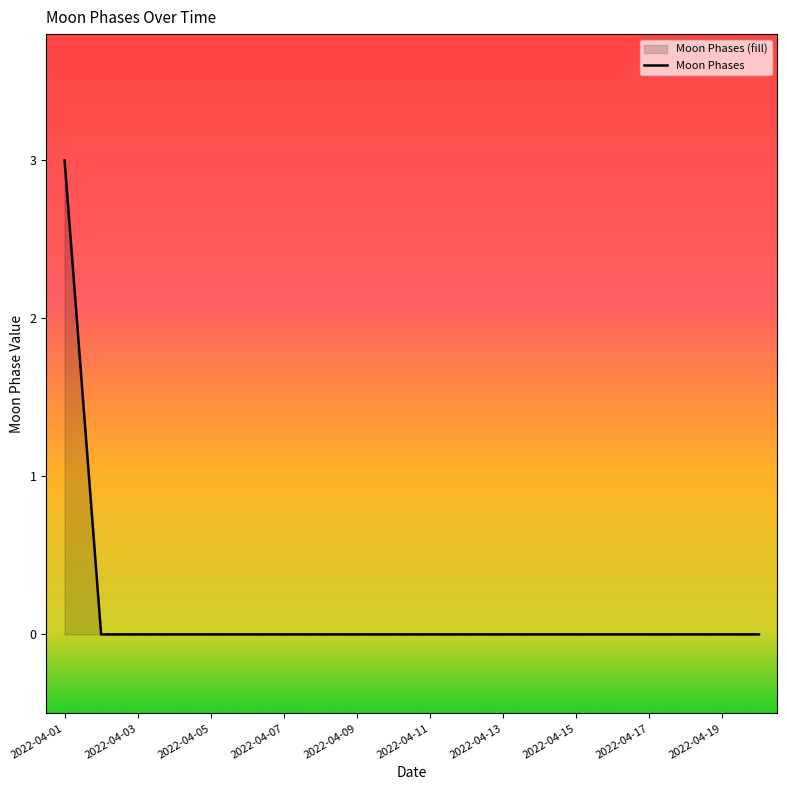

True or false: there are more than 0 points higher than both neighbors.

False